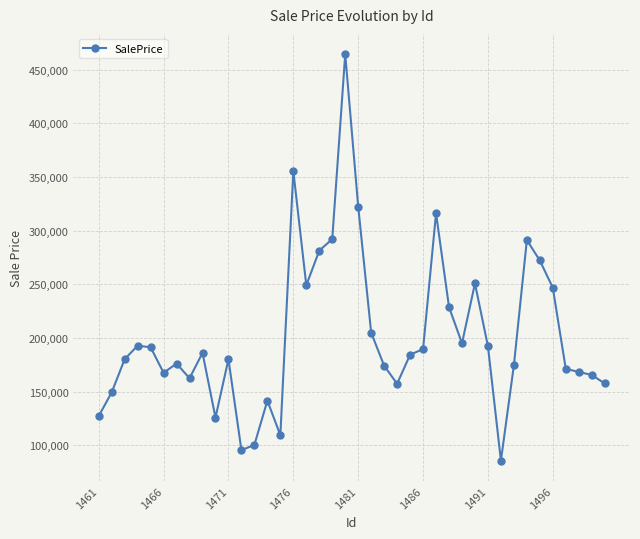

What is the difference between the maximum and second lowest values?

368933.5